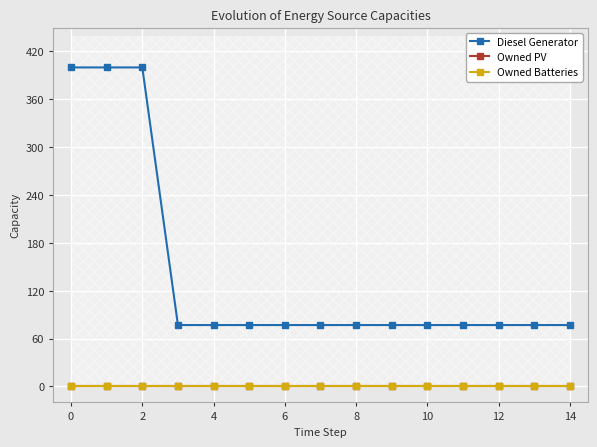

How many lines are shown in the chart?

3